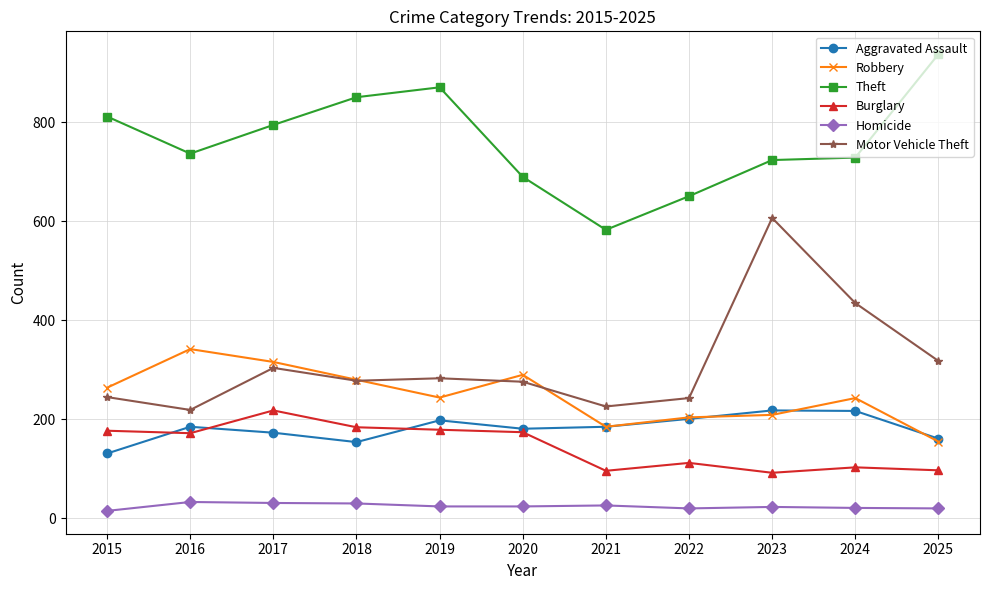

Where is the first local maximum for Robbery?

2016